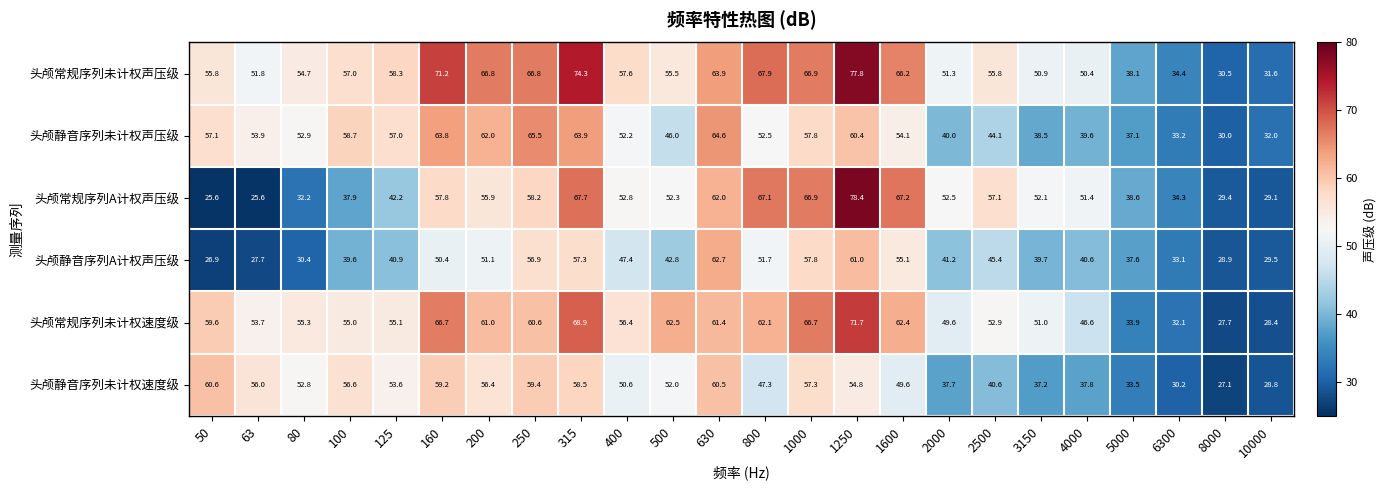

True or false: 头颅静音序列未计权速度级 has a value of 56.6 at 100.

True